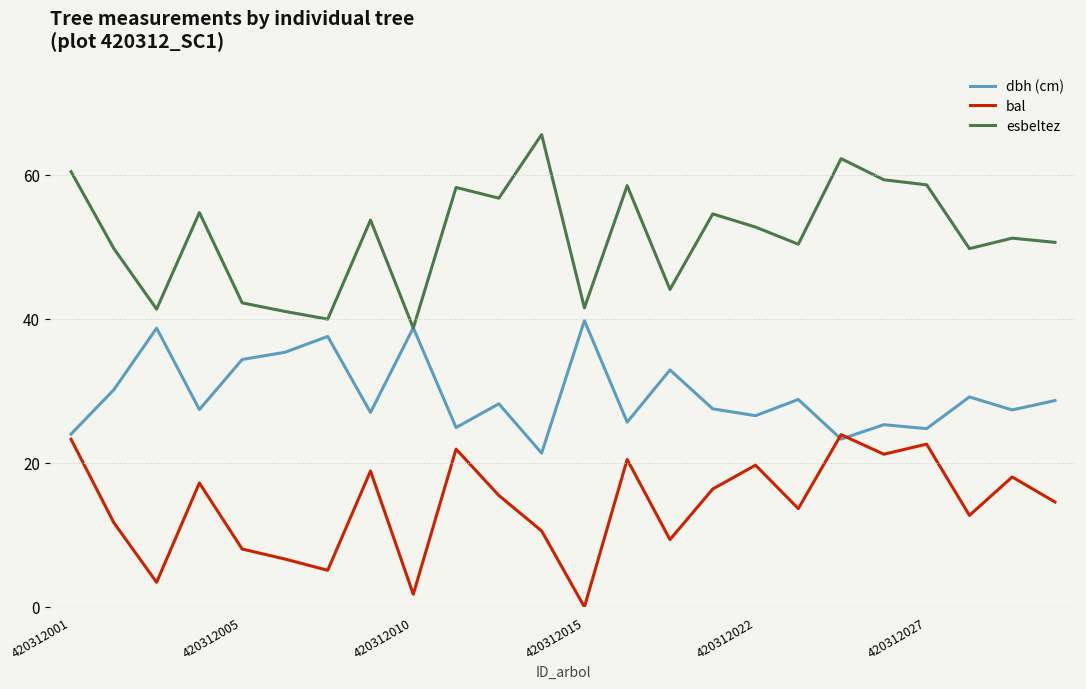

List the series in order of their peak value, lowest first.

bal, dbh (cm), esbeltez